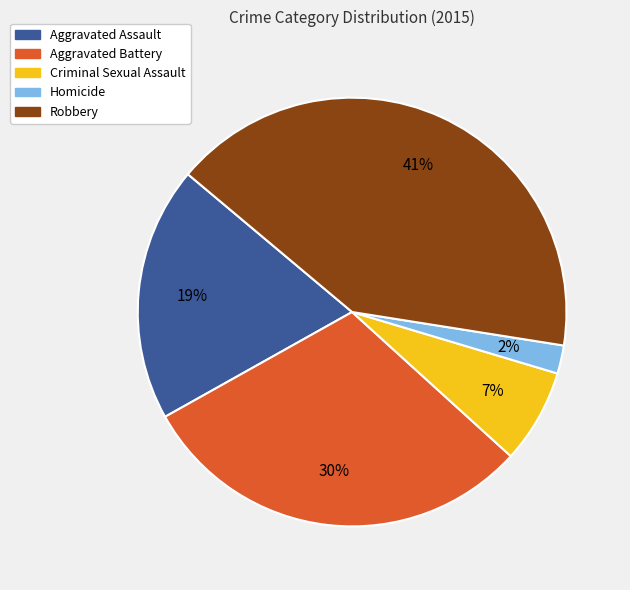

Which slice is the smallest?

Homicide